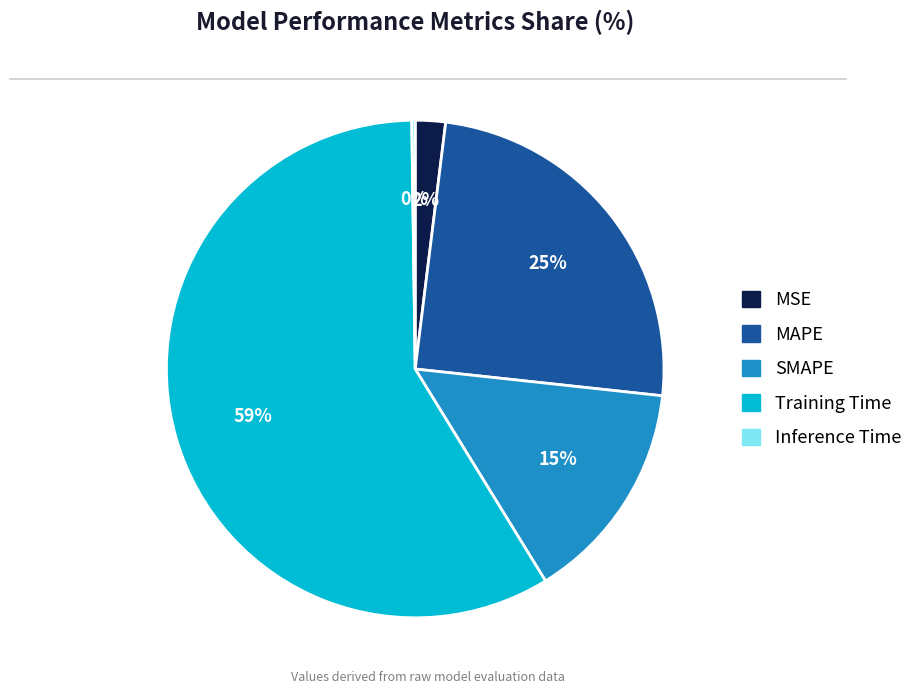

Which category has the biggest portion of the pie?

Training Time